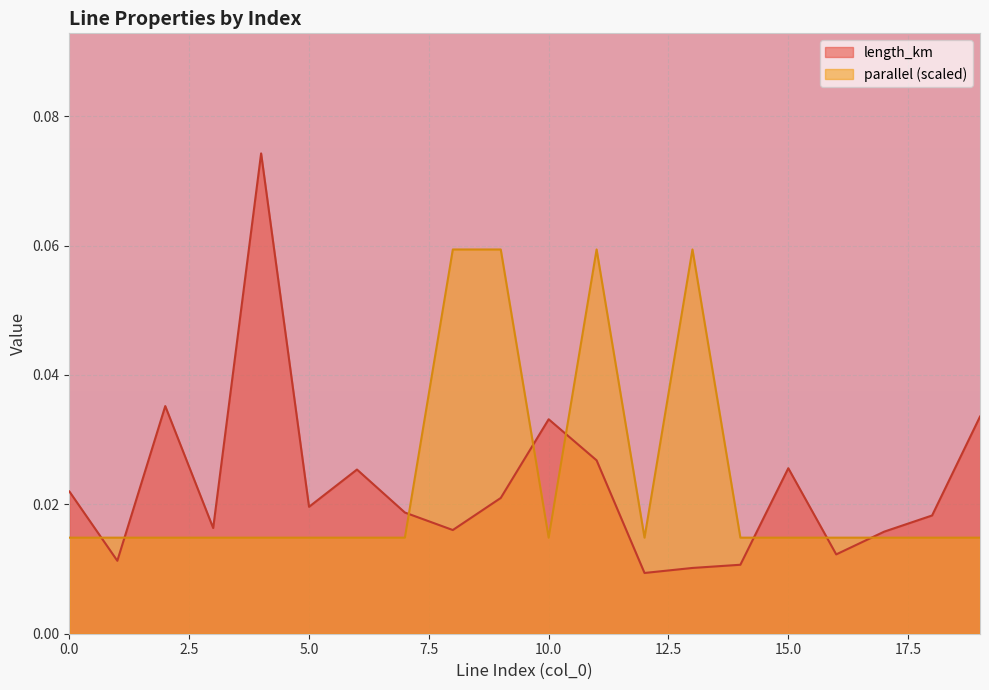

Count the length_km values in the range 0 to 1.

20